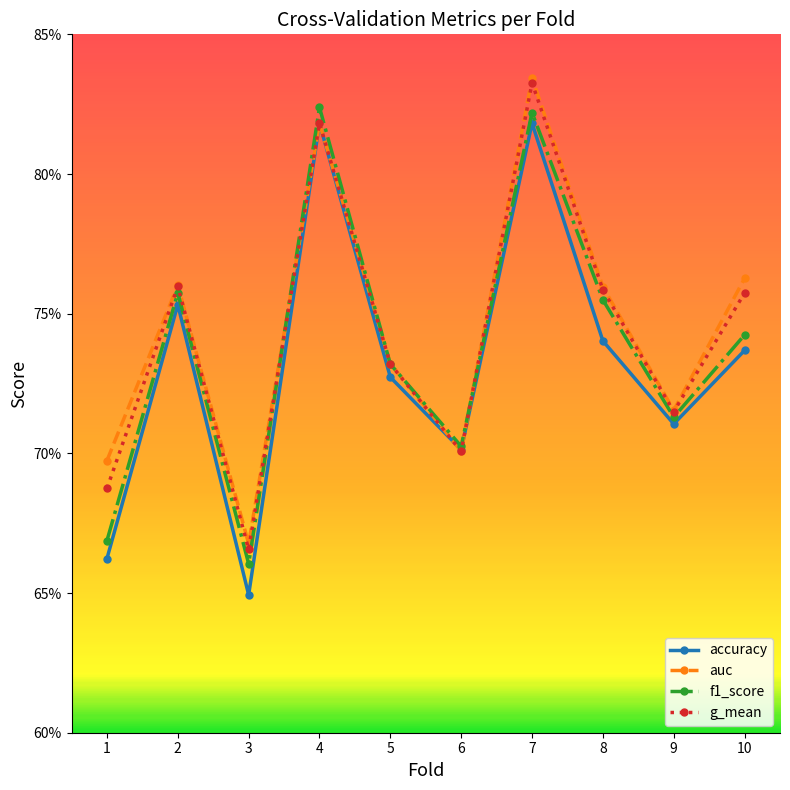

At which category does auc reach its first local valley?

3